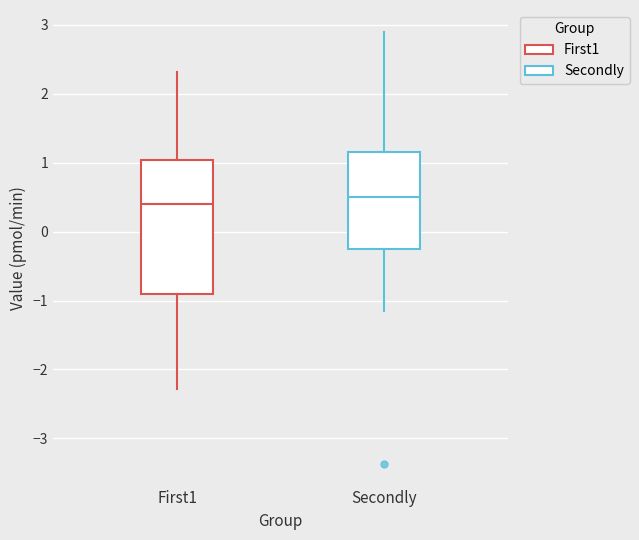

Reading left to right, transcribe this box plot: for each box, give where its median line is, the range the box spans, and where its two whiskers end, as read against the y-axis. The values are not printed on the chart, so give them approximately, as read against the axis.

First1: median 0.4, box -0.9 to 1.0, whiskers -2.3 to 2.3
Secondly: median 0.5, box -0.3 to 1.1, whiskers -1.1 to 2.9